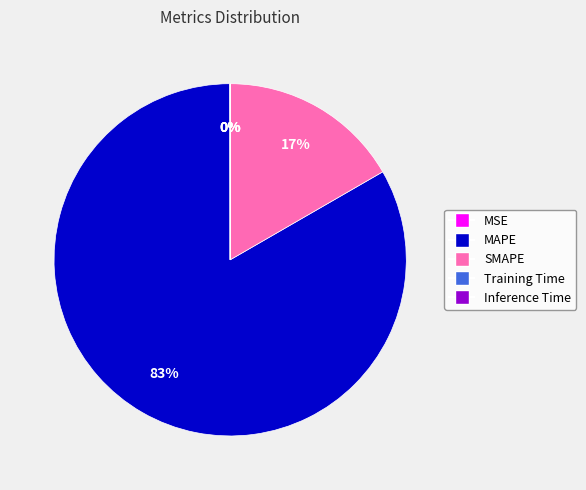

Do SMAPE and MAPE together represent more than half of the pie?

Yes